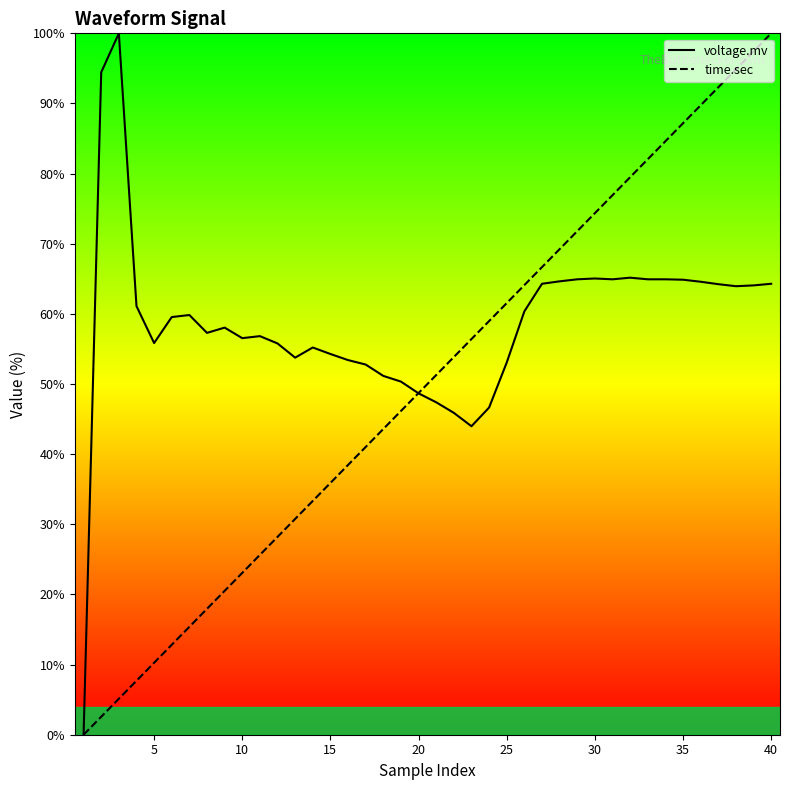

Which series has the largest total across all categories?

voltage.mv